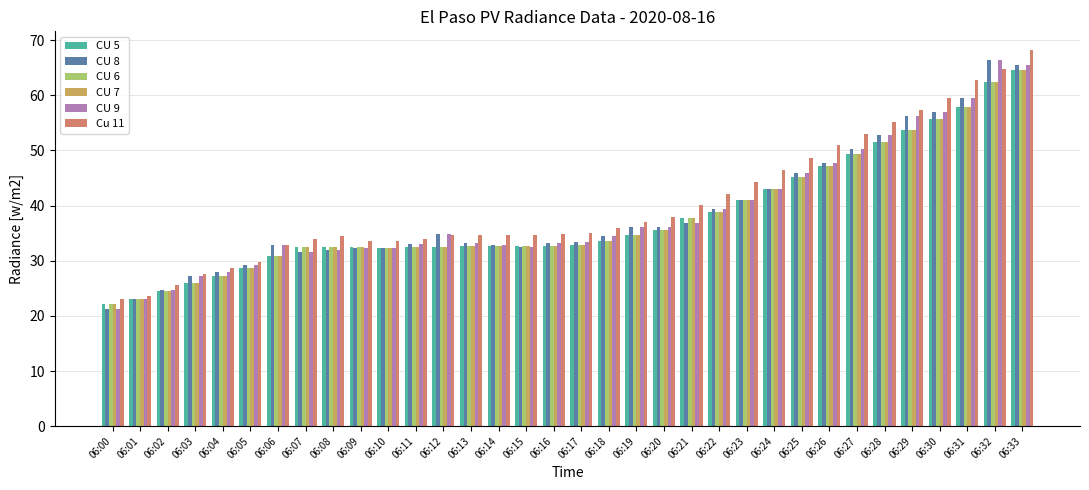

What are all the series names shown in the legend?

CU 5, CU 8, CU 6, CU 7, CU 9, Cu 11